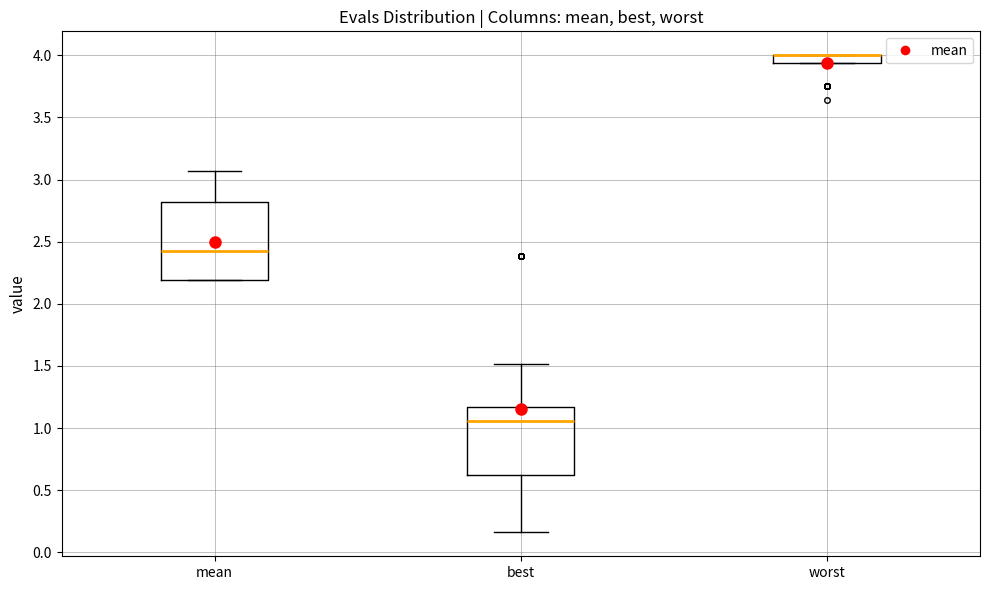

Which box is the tallest, from its lower edge to its upper edge?

mean